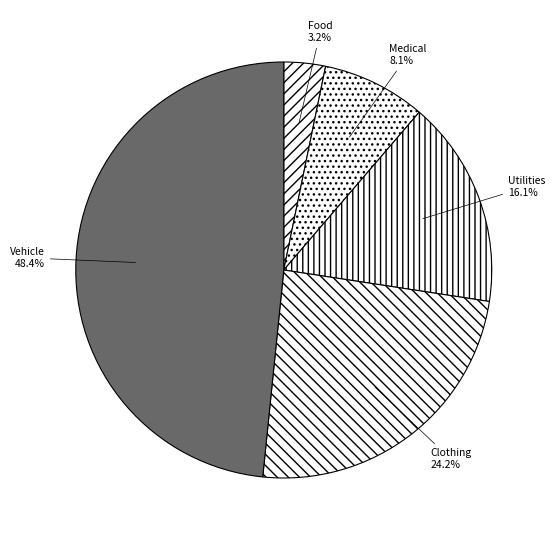

Approximately how many times larger is the value at Clothing compared to Utilities?

1.5